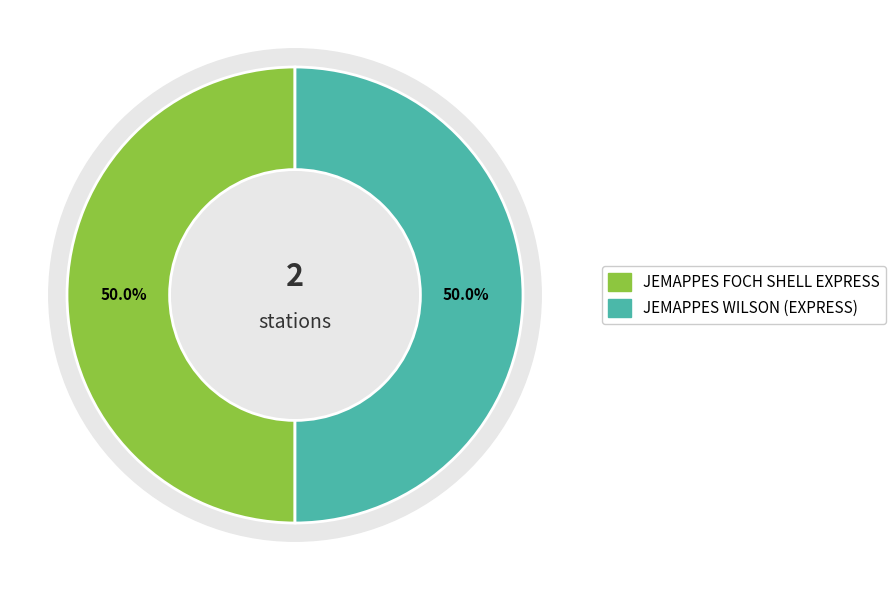

How many segments does this pie chart have?

2